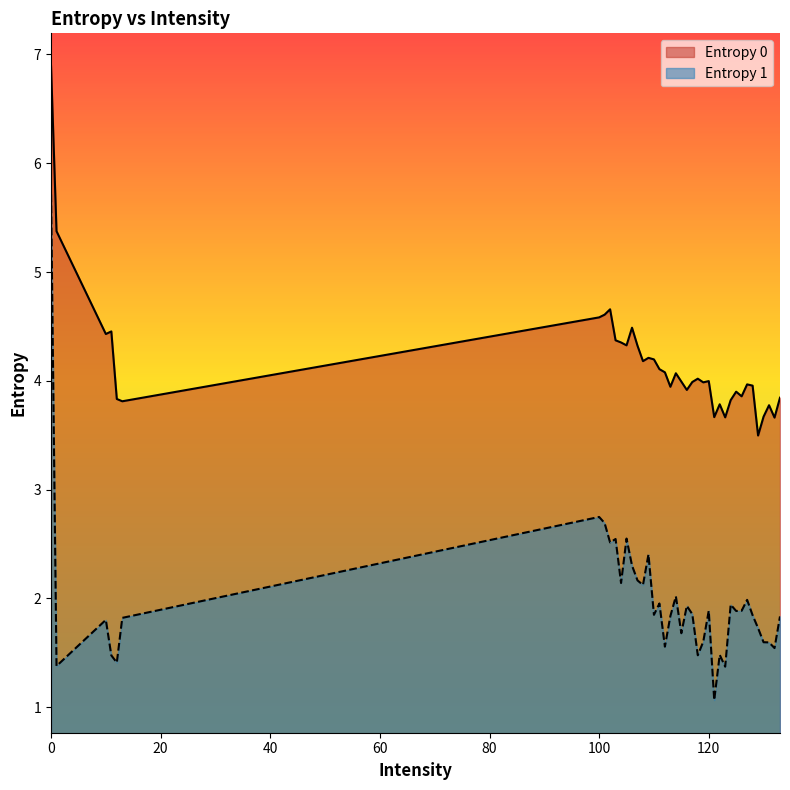

Rank the categories by Entropy 0 value from lowest to highest.

129, 132, 123, 121, 130, 131, 122, 13, 124, 12, 133, 126, 125, 116, 113, 128, 127, 119, 117, 115, 120, 118, 114, 112, 111, 108, 110, 109, 107, 105, 104, 103, 10, 11, 106, 100, 101, 102, 1, 0